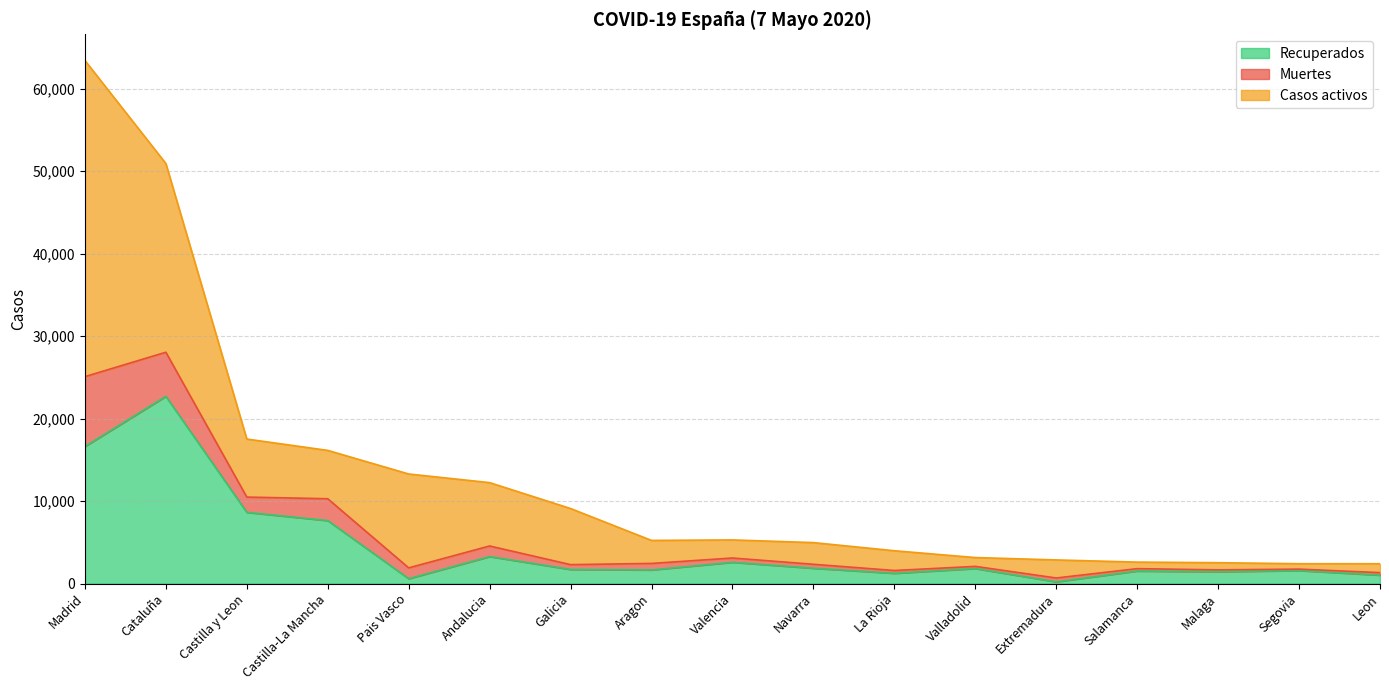

What is the difference between the maximum and second lowest values in the Recuperados series?

22106